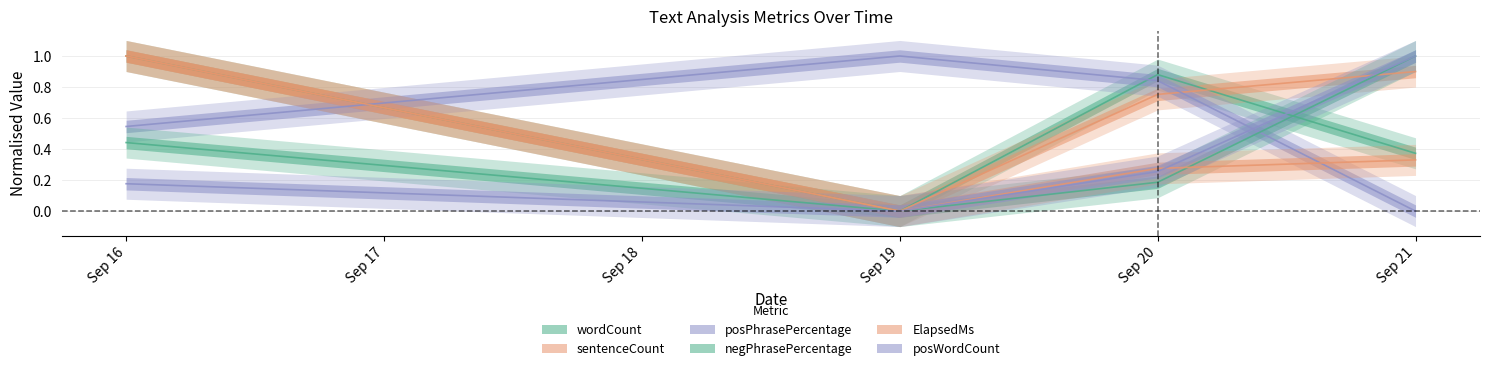

How many values in sentenceCount are above zero?

3